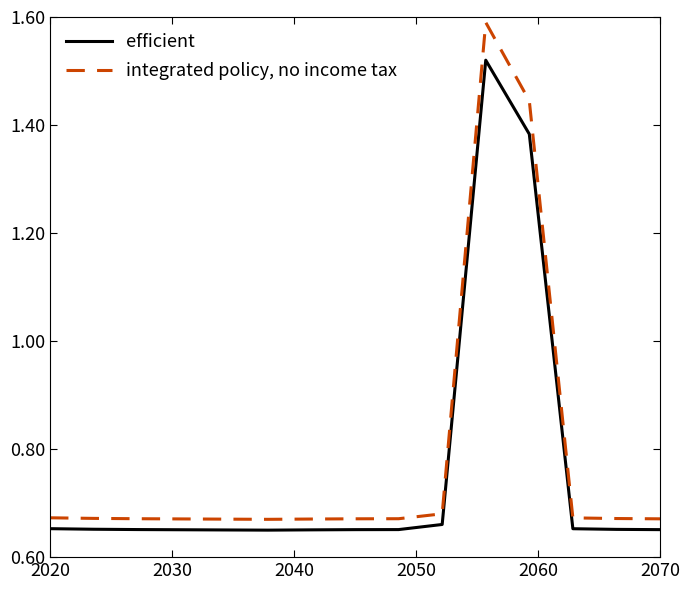

What is the difference between the maximum and second lowest values in the efficient series?

0.9